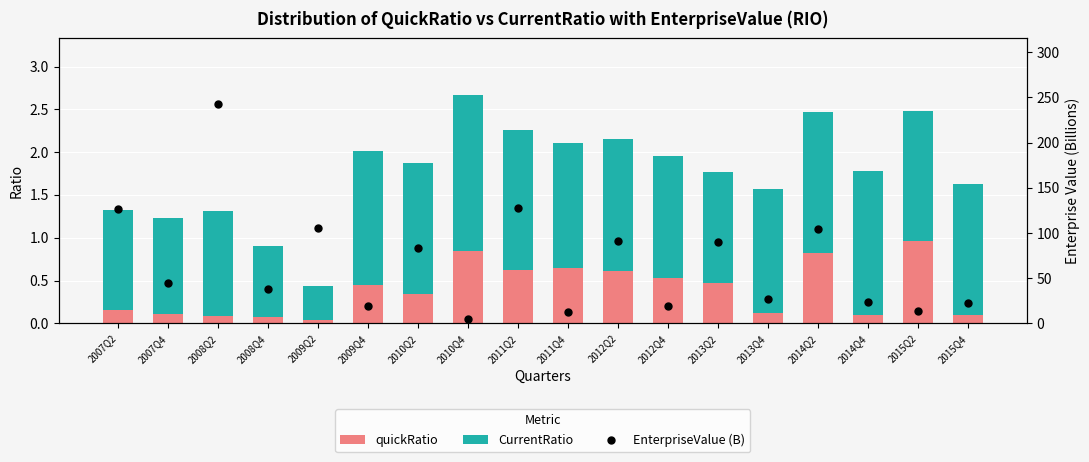

What is the sum of all CurrentRatio values?

24.8